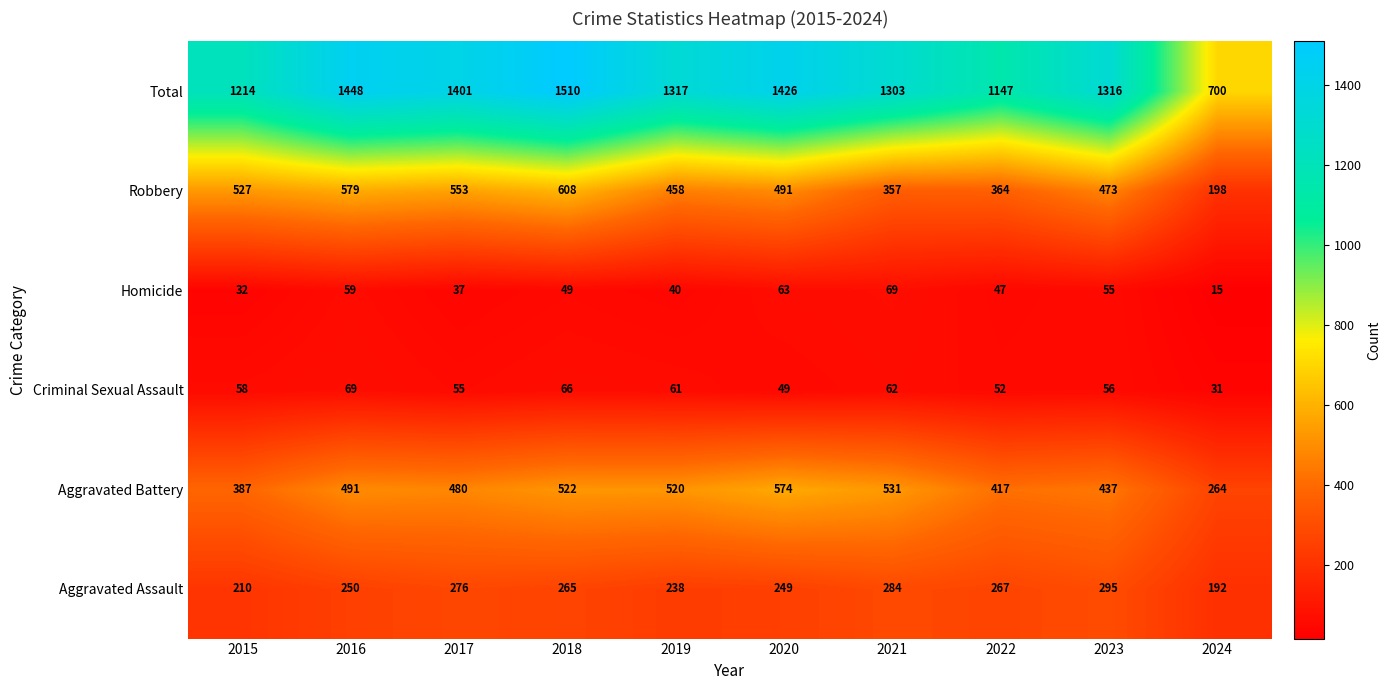

Which series changed the most between 2020 and 2021?

Robbery